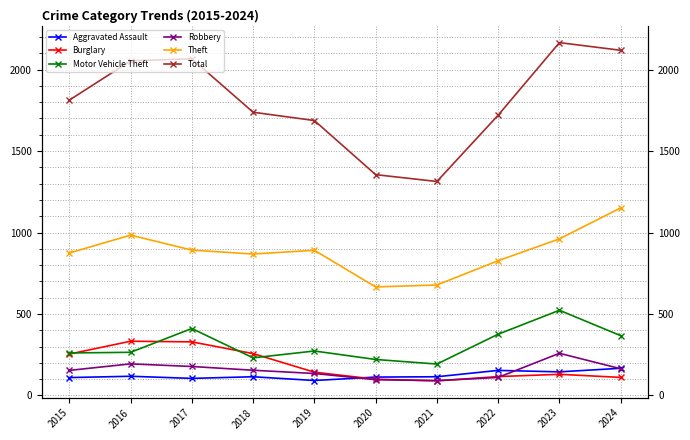

The value of Total at 2020 is 1355. True or false?

True